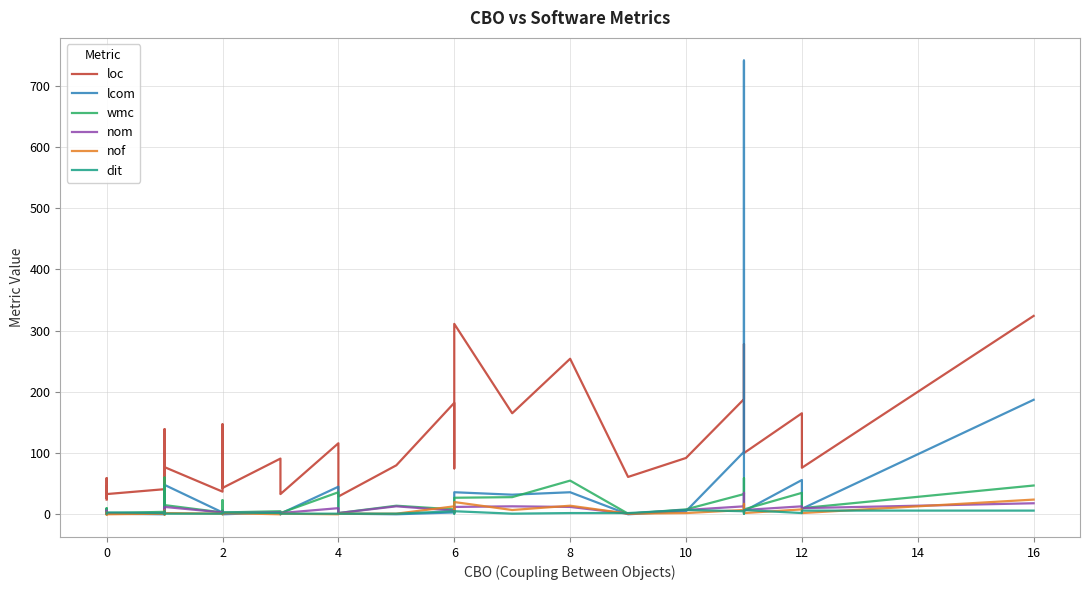

What is the lowest value of the loc series?

8